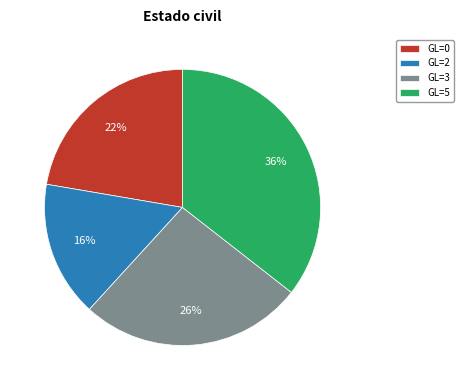

Is there a majority slice in this chart?

No